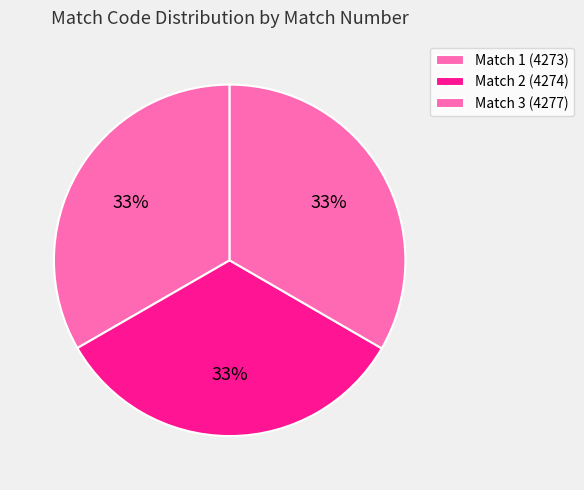

How many slices are in this pie chart?

3